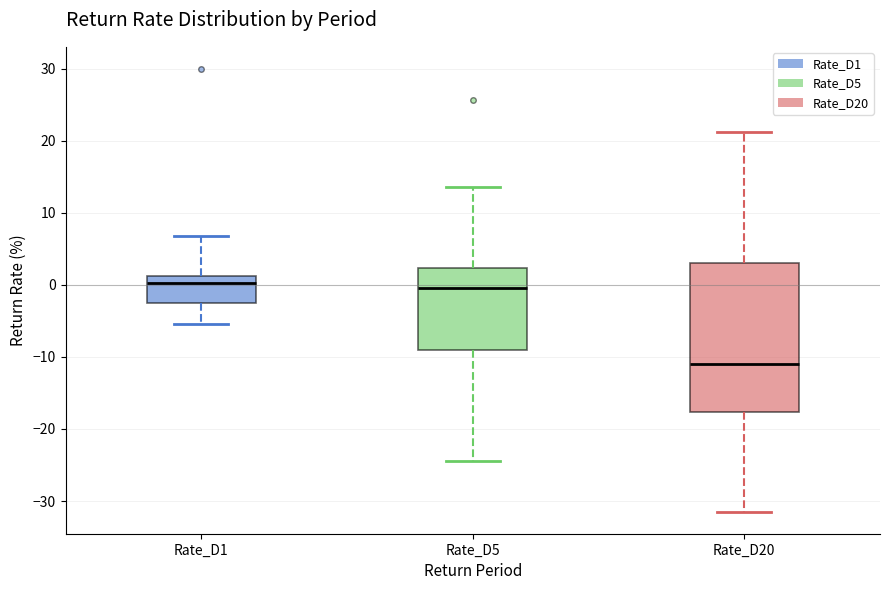

Which box has the lowest median line?

Rate_D20